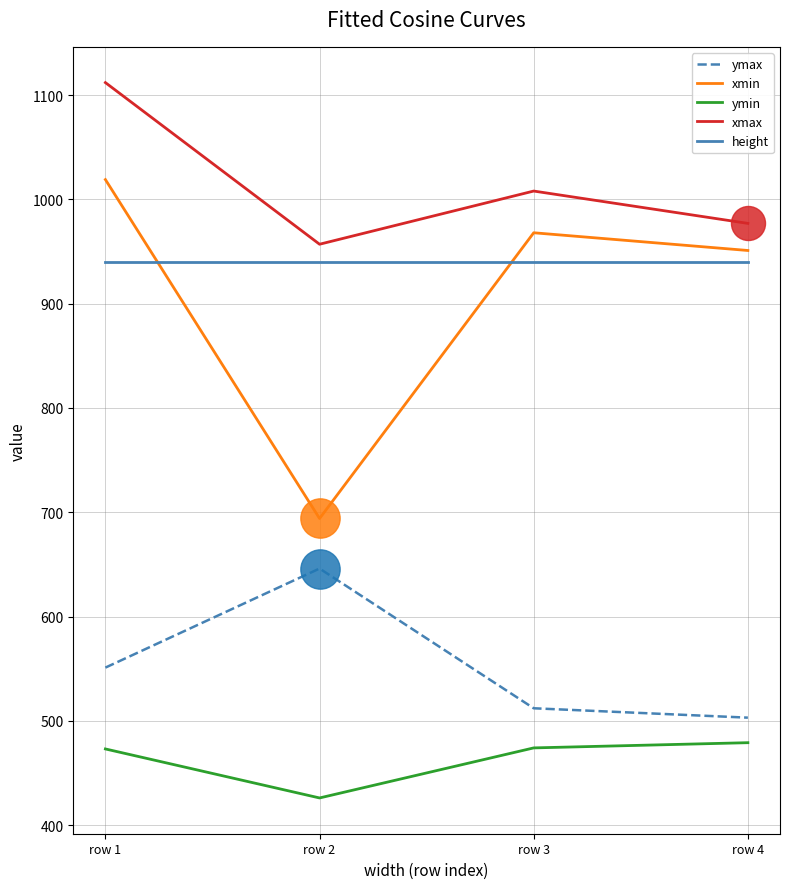

What is the total value across all series at row 4?

3850